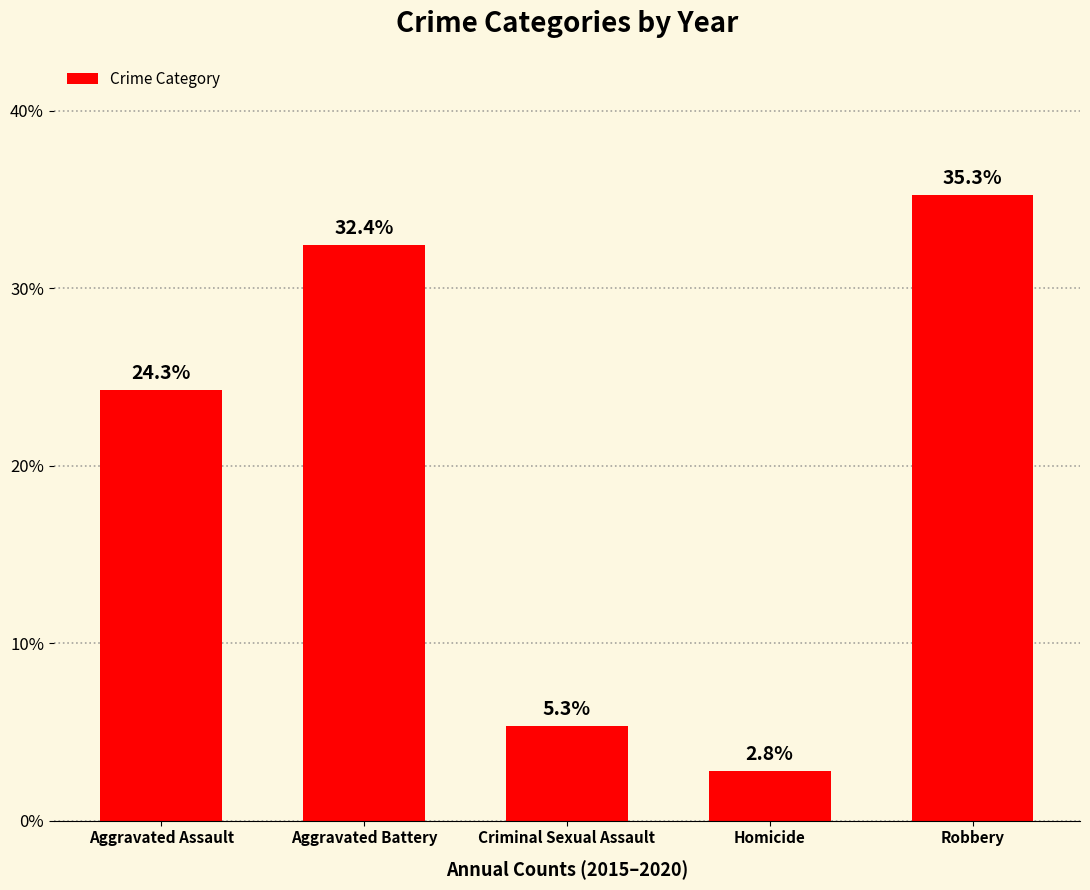

Reading left to right, transcribe all the data shown in this chart.

Aggravated Assault=24.3	Aggravated Battery=32.4	Criminal Sexual Assault=5.3	Homicide=2.8	Robbery=35.3